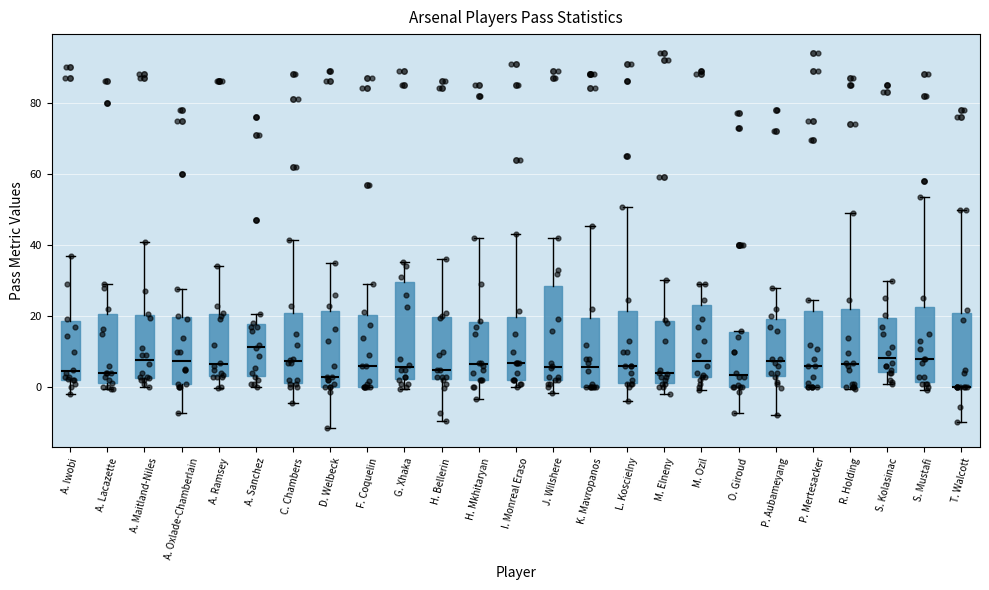

Where does the median line of the box for C. Chambers sit on the y-axis? The values are not printed on the chart, so give them approximately, as read against the axis.

8